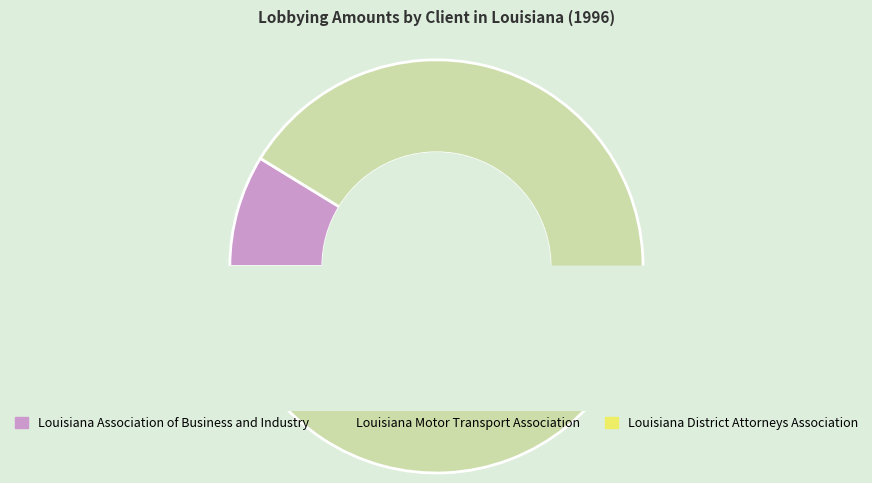

Rank the categories by value from lowest to highest.

Louisiana Association of Business and Industry, Louisiana District Attorneys Association, Louisiana Motor Transport Association